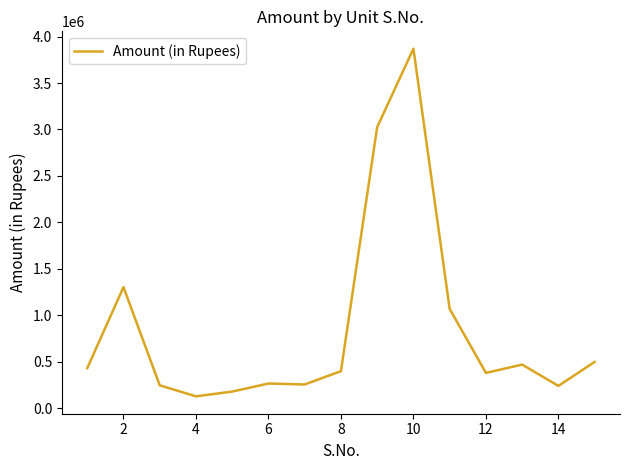

What is the difference between the maximum and minimum values?

3739160